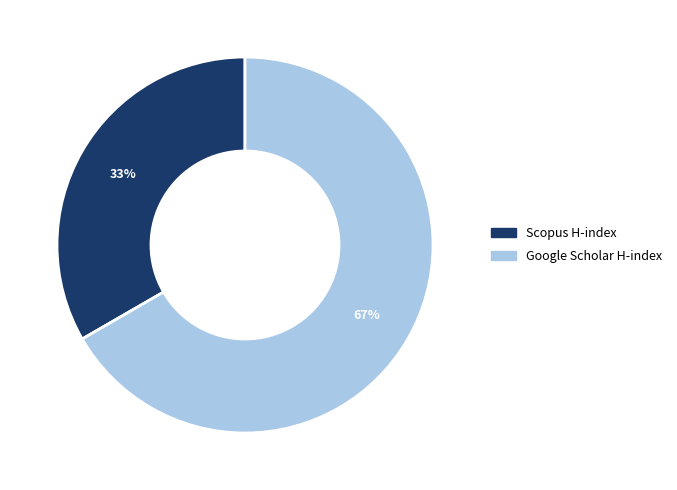

Does any single category account for the majority?

Yes